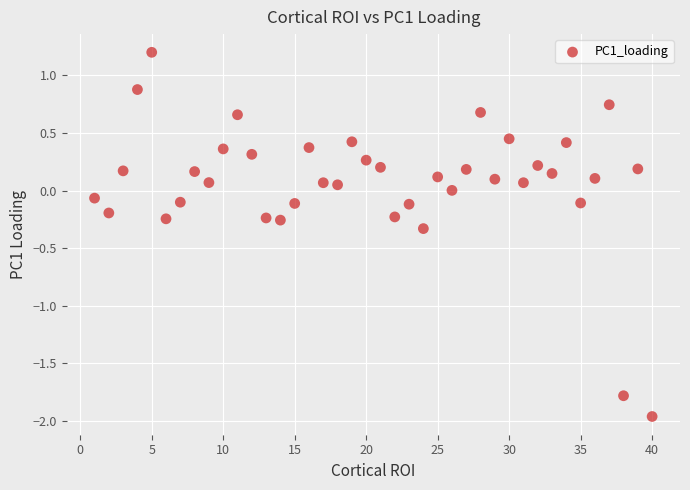

What is the range of Y values (max minus min)?

3.2